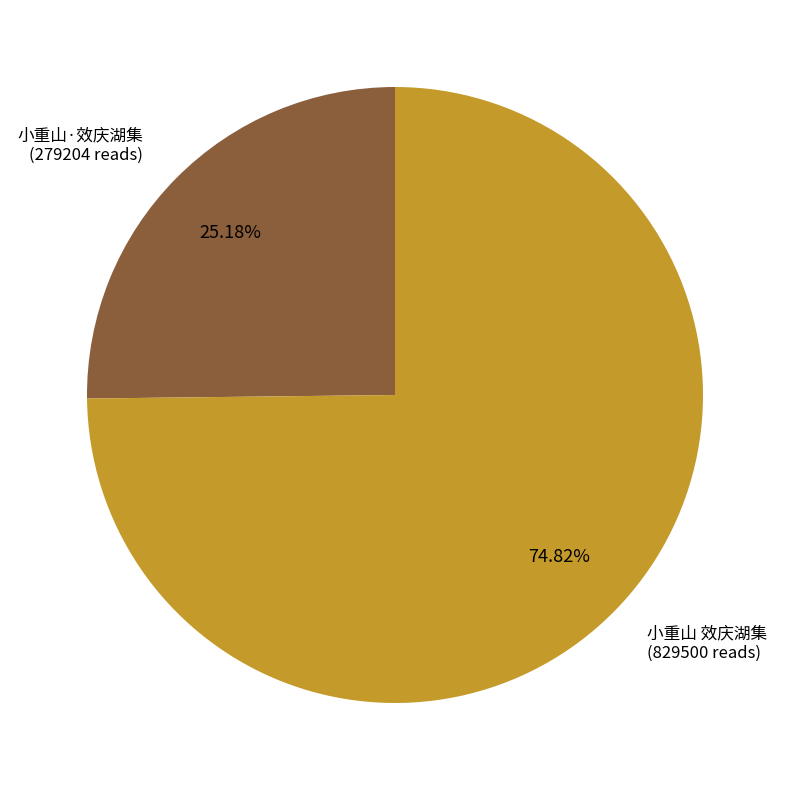

Is it true that 小重山·效庆湖集 is 25% of the pie?

True